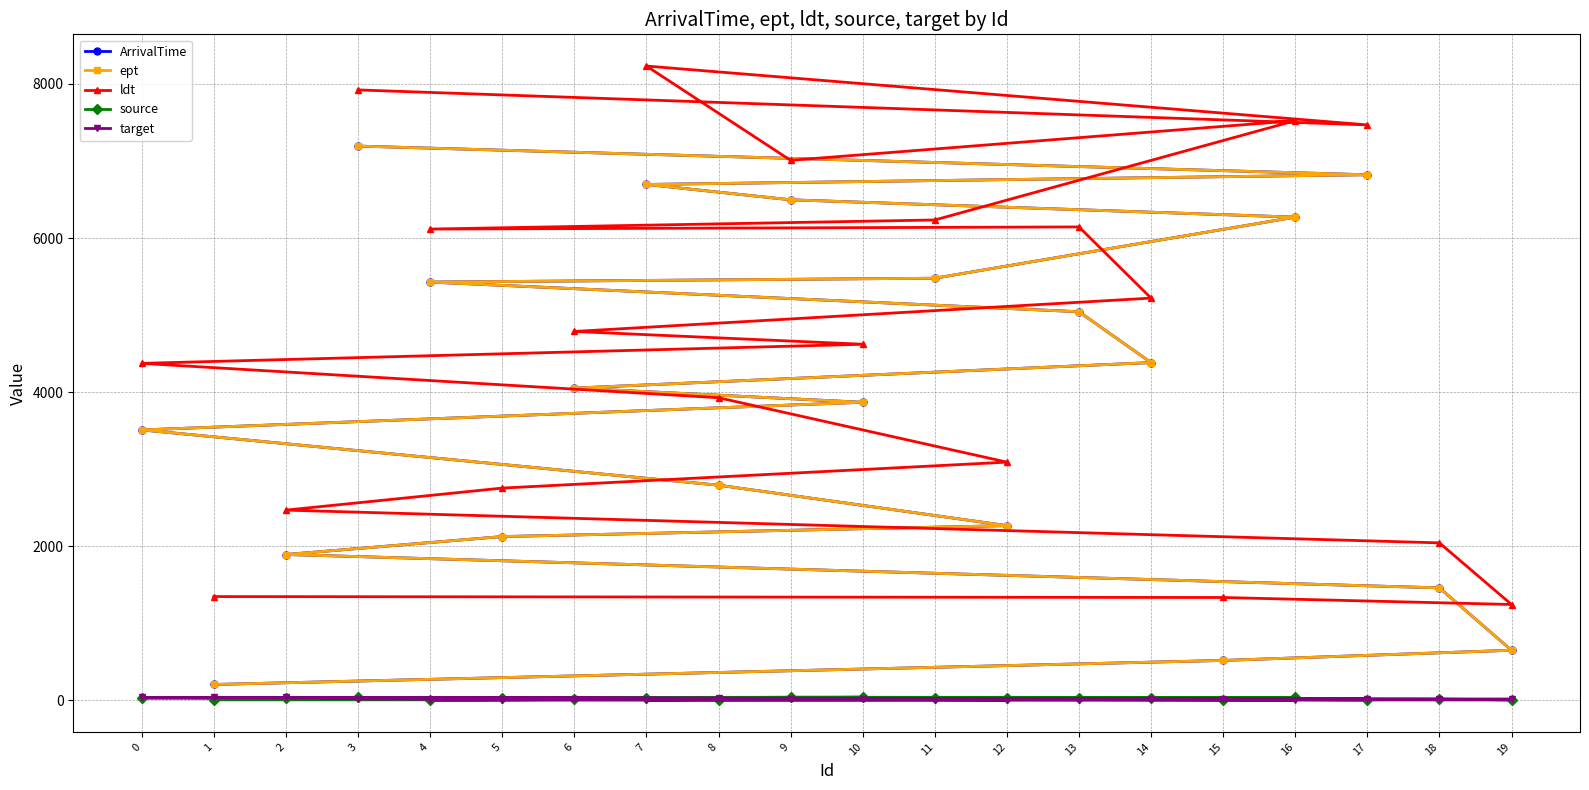

Between 14 and 6, which is larger?

14